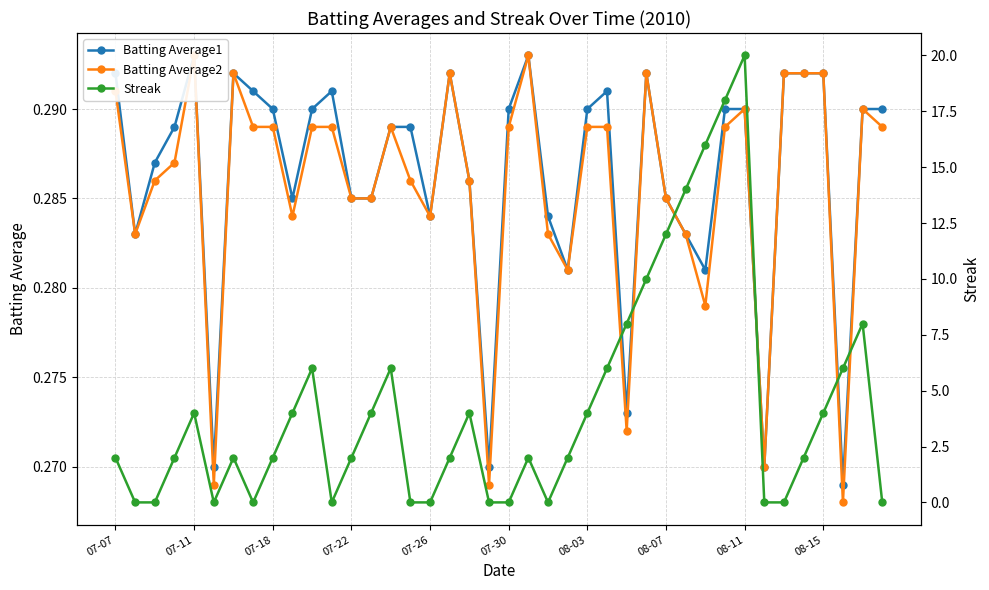

How many distinct data groups are displayed?

3